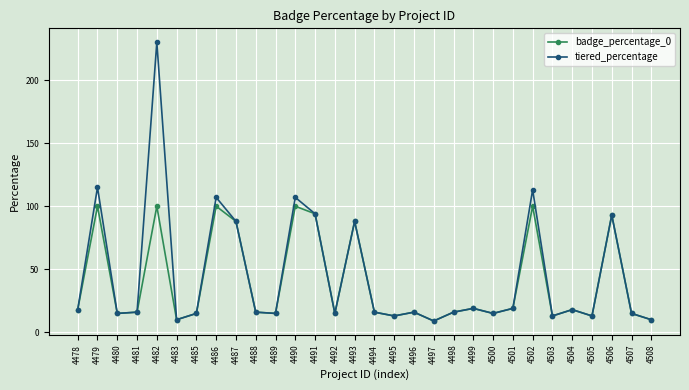

What is the value of the tiered_percentage point at the 10th from the left?

16